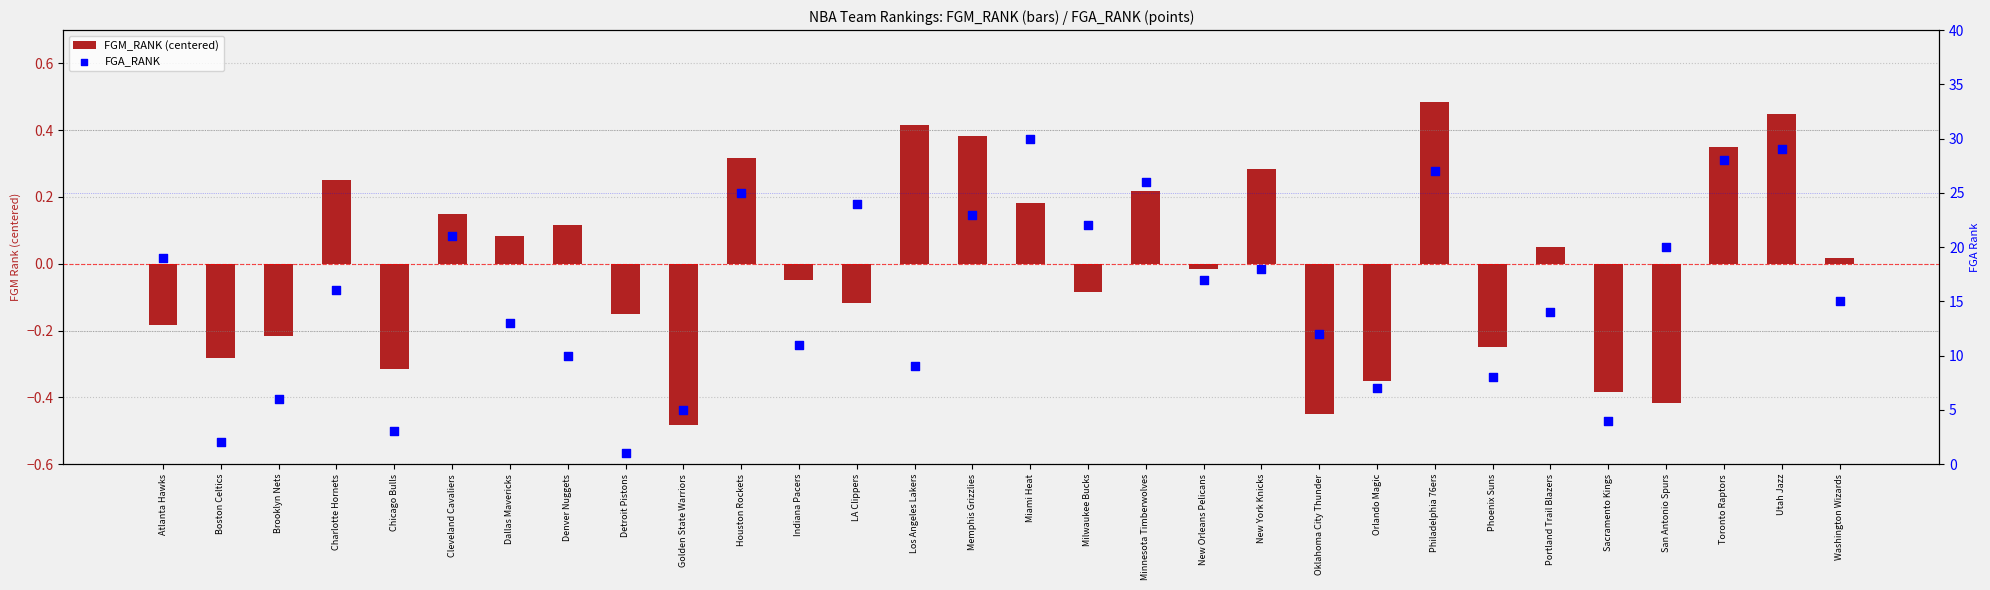

At how many categories does at least one series exceed 17?

13